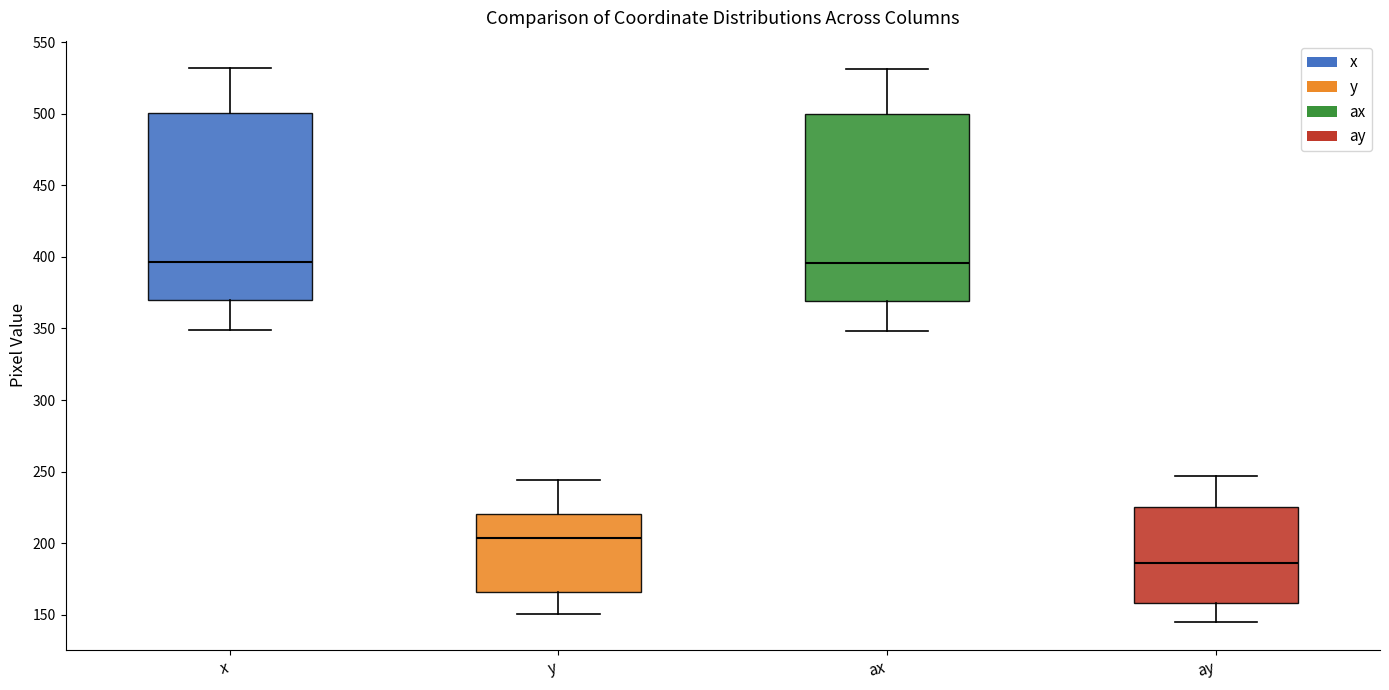

Where does the upper whisker of the box for x end on the y-axis? The values are not printed on the chart, so give them approximately, as read against the axis.

530